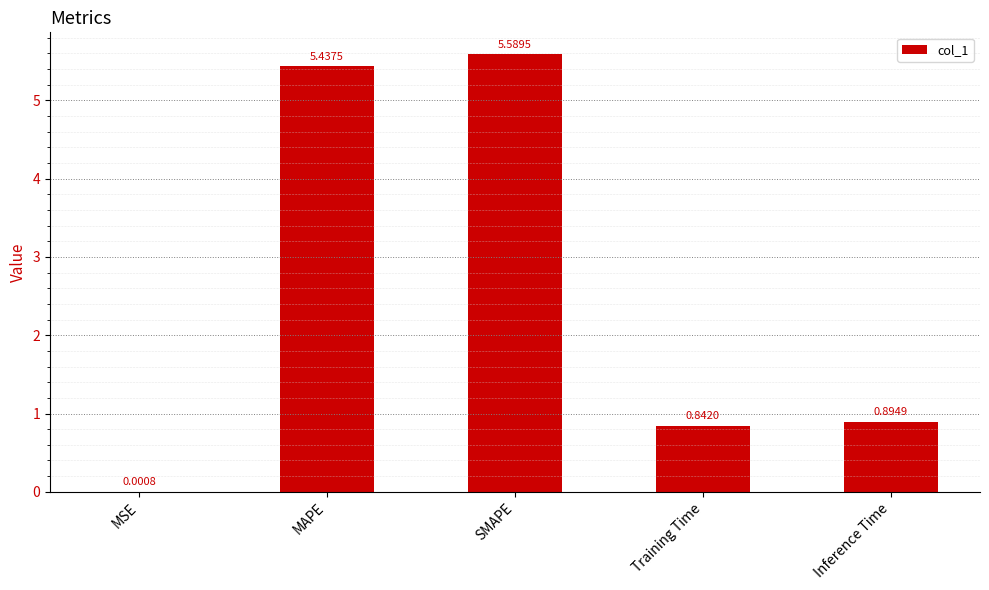

What is the sum of all values?

12.8